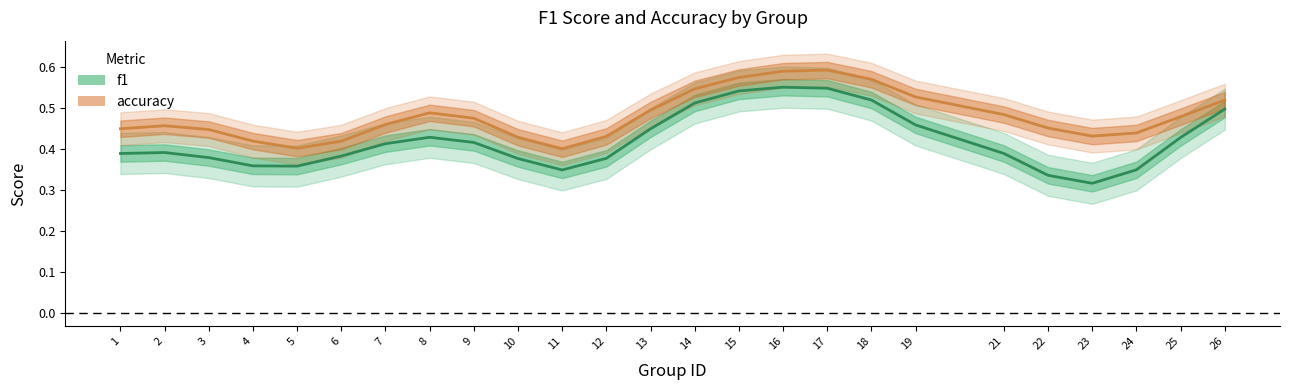

What is the minimum value shown in the chart?

0.3